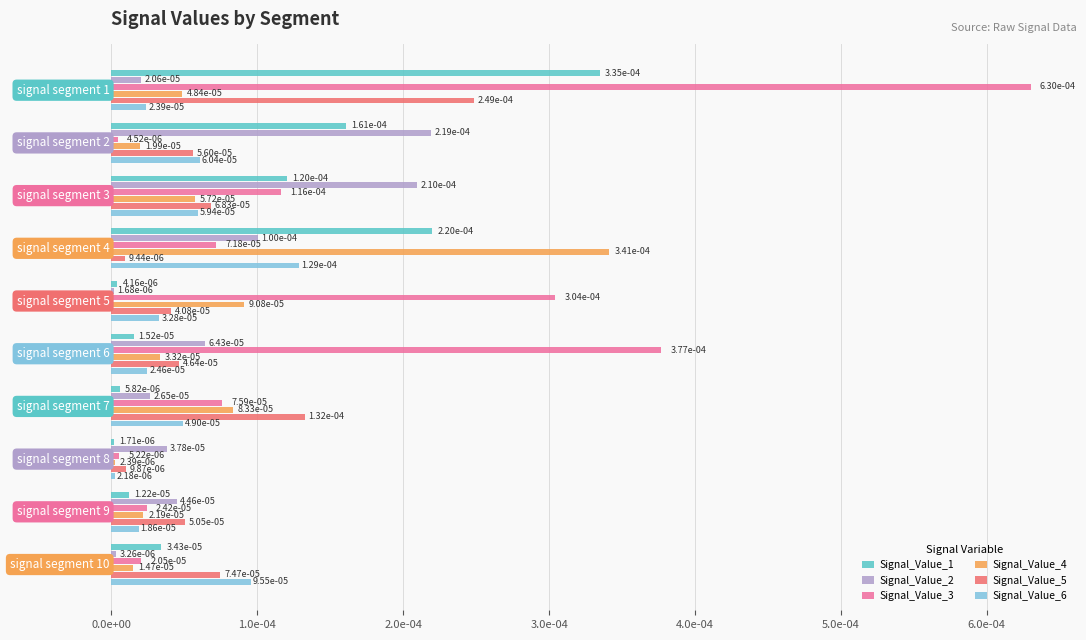

Which series has the largest total across all categories?

Signal_Value_3